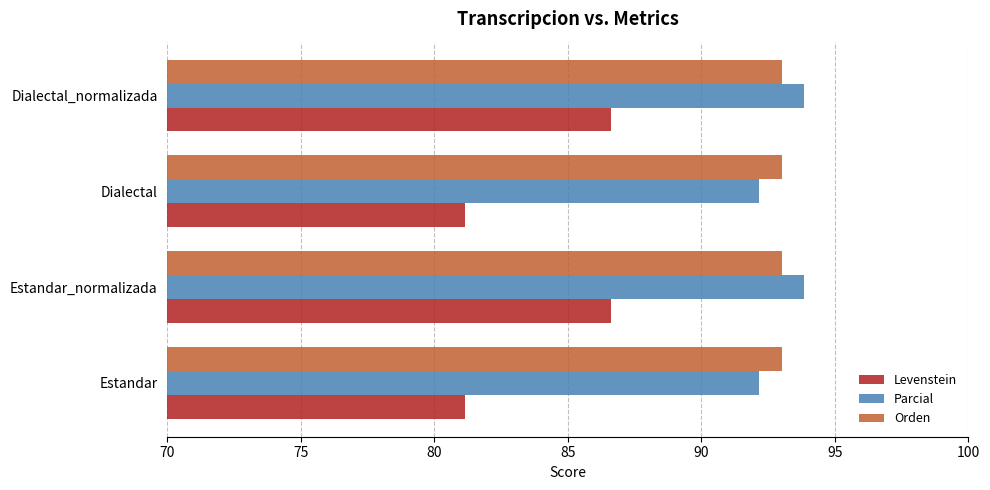

What is the total value across all series at Estandar_normalizada?

273.5